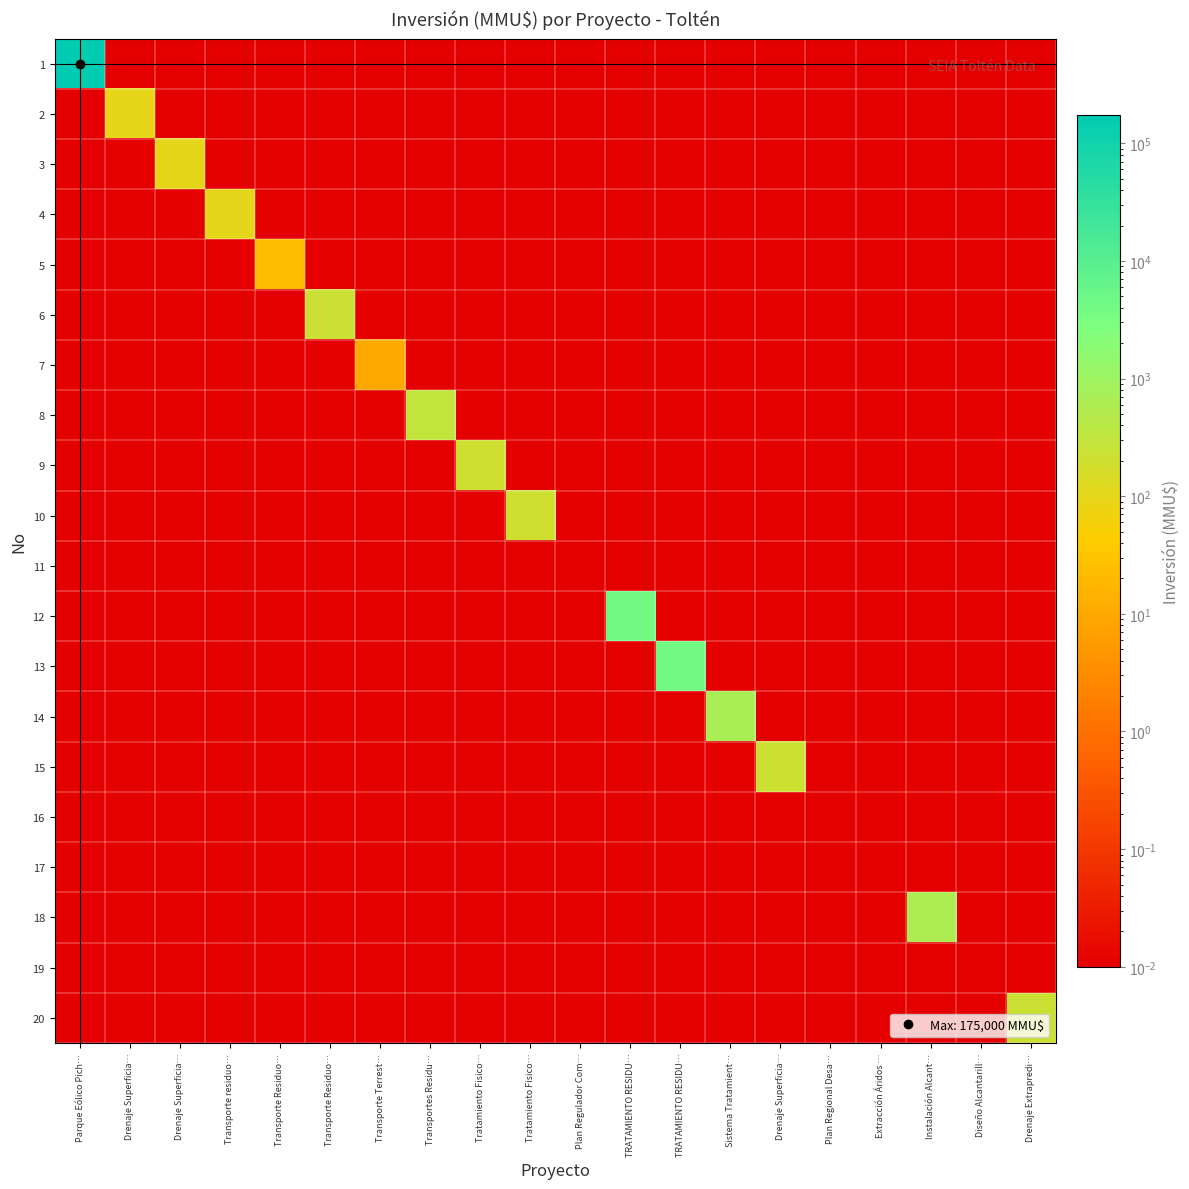

Reading left to right, transcribe all the data shown in this chart.

1: Parque Eólico Pich…=175000.0	Drenaje Superficia…=0.0	Drenaje Superficia…=0.0	Transporte residuo…=0.0	Transporte Residuo…=0.0	Transporte Residuo…=0.0	Transporte Terrest…=0.0	Transportes Residu…=0.0	Tratamiento Fisico…=0.0	Tratamiento Fisico…=0.0	Plan Regulador Com…=0.0	TRATAMIENTO RESIDU…=0.0	TRATAMIENTO RESIDU…=0.0	Sistema Tratamient…=0.0	Drenaje Superficia…=0.0	Plan Regional Desa…=0.0	Extracción Áridos …=0.0	Instalación Alcant…=0.0	Diseño Alcantarill…=0.0	Drenaje Extrapredi…=0.0
2: Parque Eólico Pich…=0.0	Drenaje Superficia…=95.0	Drenaje Superficia…=0.0	Transporte residuo…=0.0	Transporte Residuo…=0.0	Transporte Residuo…=0.0	Transporte Terrest…=0.0	Transportes Residu…=0.0	Tratamiento Fisico…=0.0	Tratamiento Fisico…=0.0	Plan Regulador Com…=0.0	TRATAMIENTO RESIDU…=0.0	TRATAMIENTO RESIDU…=0.0	Sistema Tratamient…=0.0	Drenaje Superficia…=0.0	Plan Regional Desa…=0.0	Extracción Áridos …=0.0	Instalación Alcant…=0.0	Diseño Alcantarill…=0.0	Drenaje Extrapredi…=0.0
3: Parque Eólico Pich…=0.0	Drenaje Superficia…=0.0	Drenaje Superficia…=95.0	Transporte residuo…=0.0	Transporte Residuo…=0.0	Transporte Residuo…=0.0	Transporte Terrest…=0.0	Transportes Residu…=0.0	Tratamiento Fisico…=0.0	Tratamiento Fisico…=0.0	Plan Regulador Com…=0.0	TRATAMIENTO RESIDU…=0.0	TRATAMIENTO RESIDU…=0.0	Sistema Tratamient…=0.0	Drenaje Superficia…=0.0	Plan Regional Desa…=0.0	Extracción Áridos …=0.0	Instalación Alcant…=0.0	Diseño Alcantarill…=0.0	Drenaje Extrapredi…=0.0
4: Parque Eólico Pich…=0.0	Drenaje Superficia…=0.0	Drenaje Superficia…=0.0	Transporte residuo…=100.0	Transporte Residuo…=0.0	Transporte Residuo…=0.0	Transporte Terrest…=0.0	Transportes Residu…=0.0	Tratamiento Fisico…=0.0	Tratamiento Fisico…=0.0	Plan Regulador Com…=0.0	TRATAMIENTO RESIDU…=0.0	TRATAMIENTO RESIDU…=0.0	Sistema Tratamient…=0.0	Drenaje Superficia…=0.0	Plan Regional Desa…=0.0	Extracción Áridos …=0.0	Instalación Alcant…=0.0	Diseño Alcantarill…=0.0	Drenaje Extrapredi…=0.0
5: Parque Eólico Pich…=0.0	Drenaje Superficia…=0.0	Drenaje Superficia…=0.0	Transporte residuo…=0.0	Transporte Residuo…=22.0	Transporte Residuo…=0.0	Transporte Terrest…=0.0	Transportes Residu…=0.0	Tratamiento Fisico…=0.0	Tratamiento Fisico…=0.0	Plan Regulador Com…=0.0	TRATAMIENTO RESIDU…=0.0	TRATAMIENTO RESIDU…=0.0	Sistema Tratamient…=0.0	Drenaje Superficia…=0.0	Plan Regional Desa…=0.0	Extracción Áridos …=0.0	Instalación Alcant…=0.0	Diseño Alcantarill…=0.0	Drenaje Extrapredi…=0.0
6: Parque Eólico Pich…=0.0	Drenaje Superficia…=0.0	Drenaje Superficia…=0.0	Transporte residuo…=0.0	Transporte Residuo…=0.0	Transporte Residuo…=234.0	Transporte Terrest…=0.0	Transportes Residu…=0.0	Tratamiento Fisico…=0.0	Tratamiento Fisico…=0.0	Plan Regulador Com…=0.0	TRATAMIENTO RESIDU…=0.0	TRATAMIENTO RESIDU…=0.0	Sistema Tratamient…=0.0	Drenaje Superficia…=0.0	Plan Regional Desa…=0.0	Extracción Áridos …=0.0	Instalación Alcant…=0.0	Diseño Alcantarill…=0.0	Drenaje Extrapredi…=0.0
7: Parque Eólico Pich…=0.0	Drenaje Superficia…=0.0	Drenaje Superficia…=0.0	Transporte residuo…=0.0	Transporte Residuo…=0.0	Transporte Residuo…=0.0	Transporte Terrest…=10.0	Transportes Residu…=0.0	Tratamiento Fisico…=0.0	Tratamiento Fisico…=0.0	Plan Regulador Com…=0.0	TRATAMIENTO RESIDU…=0.0	TRATAMIENTO RESIDU…=0.0	Sistema Tratamient…=0.0	Drenaje Superficia…=0.0	Plan Regional Desa…=0.0	Extracción Áridos …=0.0	Instalación Alcant…=0.0	Diseño Alcantarill…=0.0	Drenaje Extrapredi…=0.0
8: Parque Eólico Pich…=0.0	Drenaje Superficia…=0.0	Drenaje Superficia…=0.0	Transporte residuo…=0.0	Transporte Residuo…=0.0	Transporte Residuo…=0.0	Transporte Terrest…=0.0	Transportes Residu…=300.0	Tratamiento Fisico…=0.0	Tratamiento Fisico…=0.0	Plan Regulador Com…=0.0	TRATAMIENTO RESIDU…=0.0	TRATAMIENTO RESIDU…=0.0	Sistema Tratamient…=0.0	Drenaje Superficia…=0.0	Plan Regional Desa…=0.0	Extracción Áridos …=0.0	Instalación Alcant…=0.0	Diseño Alcantarill…=0.0	Drenaje Extrapredi…=0.0
9: Parque Eólico Pich…=0.0	Drenaje Superficia…=0.0	Drenaje Superficia…=0.0	Transporte residuo…=0.0	Transporte Residuo…=0.0	Transporte Residuo…=0.0	Transporte Terrest…=0.0	Transportes Residu…=0.0	Tratamiento Fisico…=200.0	Tratamiento Fisico…=0.0	Plan Regulador Com…=0.0	TRATAMIENTO RESIDU…=0.0	TRATAMIENTO RESIDU…=0.0	Sistema Tratamient…=0.0	Drenaje Superficia…=0.0	Plan Regional Desa…=0.0	Extracción Áridos …=0.0	Instalación Alcant…=0.0	Diseño Alcantarill…=0.0	Drenaje Extrapredi…=0.0
10: Parque Eólico Pich…=0.0	Drenaje Superficia…=0.0	Drenaje Superficia…=0.0	Transporte residuo…=0.0	Transporte Residuo…=0.0	Transporte Residuo…=0.0	Transporte Terrest…=0.0	Transportes Residu…=0.0	Tratamiento Fisico…=0.0	Tratamiento Fisico…=200.0	Plan Regulador Com…=0.0	TRATAMIENTO RESIDU…=0.0	TRATAMIENTO RESIDU…=0.0	Sistema Tratamient…=0.0	Drenaje Superficia…=0.0	Plan Regional Desa…=0.0	Extracción Áridos …=0.0	Instalación Alcant…=0.0	Diseño Alcantarill…=0.0	Drenaje Extrapredi…=0.0
11: Parque Eólico Pich…=0.0	Drenaje Superficia…=0.0	Drenaje Superficia…=0.0	Transporte residuo…=0.0	Transporte Residuo…=0.0	Transporte Residuo…=0.0	Transporte Terrest…=0.0	Transportes Residu…=0.0	Tratamiento Fisico…=0.0	Tratamiento Fisico…=0.0	Plan Regulador Com…=0.0	TRATAMIENTO RESIDU…=0.0	TRATAMIENTO RESIDU…=0.0	Sistema Tratamient…=0.0	Drenaje Superficia…=0.0	Plan Regional Desa…=0.0	Extracción Áridos …=0.0	Instalación Alcant…=0.0	Diseño Alcantarill…=0.0	Drenaje Extrapredi…=0.0
12: Parque Eólico Pich…=0.0	Drenaje Superficia…=0.0	Drenaje Superficia…=0.0	Transporte residuo…=0.0	Transporte Residuo…=0.0	Transporte Residuo…=0.0	Transporte Terrest…=0.0	Transportes Residu…=0.0	Tratamiento Fisico…=0.0	Tratamiento Fisico…=0.0	Plan Regulador Com…=0.0	TRATAMIENTO RESIDU…=4000.0	TRATAMIENTO RESIDU…=0.0	Sistema Tratamient…=0.0	Drenaje Superficia…=0.0	Plan Regional Desa…=0.0	Extracción Áridos …=0.0	Instalación Alcant…=0.0	Diseño Alcantarill…=0.0	Drenaje Extrapredi…=0.0
13: Parque Eólico Pich…=0.0	Drenaje Superficia…=0.0	Drenaje Superficia…=0.0	Transporte residuo…=0.0	Transporte Residuo…=0.0	Transporte Residuo…=0.0	Transporte Terrest…=0.0	Transportes Residu…=0.0	Tratamiento Fisico…=0.0	Tratamiento Fisico…=0.0	Plan Regulador Com…=0.0	TRATAMIENTO RESIDU…=0.0	TRATAMIENTO RESIDU…=4000.0	Sistema Tratamient…=0.0	Drenaje Superficia…=0.0	Plan Regional Desa…=0.0	Extracción Áridos …=0.0	Instalación Alcant…=0.0	Diseño Alcantarill…=0.0	Drenaje Extrapredi…=0.0
14: Parque Eólico Pich…=0.0	Drenaje Superficia…=0.0	Drenaje Superficia…=0.0	Transporte residuo…=0.0	Transporte Residuo…=0.0	Transporte Residuo…=0.0	Transporte Terrest…=0.0	Transportes Residu…=0.0	Tratamiento Fisico…=0.0	Tratamiento Fisico…=0.0	Plan Regulador Com…=0.0	TRATAMIENTO RESIDU…=0.0	TRATAMIENTO RESIDU…=0.0	Sistema Tratamient…=668.0	Drenaje Superficia…=0.0	Plan Regional Desa…=0.0	Extracción Áridos …=0.0	Instalación Alcant…=0.0	Diseño Alcantarill…=0.0	Drenaje Extrapredi…=0.0
15: Parque Eólico Pich…=0.0	Drenaje Superficia…=0.0	Drenaje Superficia…=0.0	Transporte residuo…=0.0	Transporte Residuo…=0.0	Transporte Residuo…=0.0	Transporte Terrest…=0.0	Transportes Residu…=0.0	Tratamiento Fisico…=0.0	Tratamiento Fisico…=0.0	Plan Regulador Com…=0.0	TRATAMIENTO RESIDU…=0.0	TRATAMIENTO RESIDU…=0.0	Sistema Tratamient…=0.0	Drenaje Superficia…=218.0	Plan Regional Desa…=0.0	Extracción Áridos …=0.0	Instalación Alcant…=0.0	Diseño Alcantarill…=0.0	Drenaje Extrapredi…=0.0
16: Parque Eólico Pich…=0.0	Drenaje Superficia…=0.0	Drenaje Superficia…=0.0	Transporte residuo…=0.0	Transporte Residuo…=0.0	Transporte Residuo…=0.0	Transporte Terrest…=0.0	Transportes Residu…=0.0	Tratamiento Fisico…=0.0	Tratamiento Fisico…=0.0	Plan Regulador Com…=0.0	TRATAMIENTO RESIDU…=0.0	TRATAMIENTO RESIDU…=0.0	Sistema Tratamient…=0.0	Drenaje Superficia…=0.0	Plan Regional Desa…=0.0	Extracción Áridos …=0.0	Instalación Alcant…=0.0	Diseño Alcantarill…=0.0	Drenaje Extrapredi…=0.0
17: Parque Eólico Pich…=0.0	Drenaje Superficia…=0.0	Drenaje Superficia…=0.0	Transporte residuo…=0.0	Transporte Residuo…=0.0	Transporte Residuo…=0.0	Transporte Terrest…=0.0	Transportes Residu…=0.0	Tratamiento Fisico…=0.0	Tratamiento Fisico…=0.0	Plan Regulador Com…=0.0	TRATAMIENTO RESIDU…=0.0	TRATAMIENTO RESIDU…=0.0	Sistema Tratamient…=0.0	Drenaje Superficia…=0.0	Plan Regional Desa…=0.0	Extracción Áridos …=0.0	Instalación Alcant…=0.0	Diseño Alcantarill…=0.0	Drenaje Extrapredi…=0.0
18: Parque Eólico Pich…=0.0	Drenaje Superficia…=0.0	Drenaje Superficia…=0.0	Transporte residuo…=0.0	Transporte Residuo…=0.0	Transporte Residuo…=0.0	Transporte Terrest…=0.0	Transportes Residu…=0.0	Tratamiento Fisico…=0.0	Tratamiento Fisico…=0.0	Plan Regulador Com…=0.0	TRATAMIENTO RESIDU…=0.0	TRATAMIENTO RESIDU…=0.0	Sistema Tratamient…=0.0	Drenaje Superficia…=0.0	Plan Regional Desa…=0.0	Extracción Áridos …=0.0	Instalación Alcant…=590.0	Diseño Alcantarill…=0.0	Drenaje Extrapredi…=0.0
19: Parque Eólico Pich…=0.0	Drenaje Superficia…=0.0	Drenaje Superficia…=0.0	Transporte residuo…=0.0	Transporte Residuo…=0.0	Transporte Residuo…=0.0	Transporte Terrest…=0.0	Transportes Residu…=0.0	Tratamiento Fisico…=0.0	Tratamiento Fisico…=0.0	Plan Regulador Com…=0.0	TRATAMIENTO RESIDU…=0.0	TRATAMIENTO RESIDU…=0.0	Sistema Tratamient…=0.0	Drenaje Superficia…=0.0	Plan Regional Desa…=0.0	Extracción Áridos …=0.0	Instalación Alcant…=0.0	Diseño Alcantarill…=0.0	Drenaje Extrapredi…=0.0
20: Parque Eólico Pich…=0.0	Drenaje Superficia…=0.0	Drenaje Superficia…=0.0	Transporte residuo…=0.0	Transporte Residuo…=0.0	Transporte Residuo…=0.0	Transporte Terrest…=0.0	Transportes Residu…=0.0	Tratamiento Fisico…=0.0	Tratamiento Fisico…=0.0	Plan Regulador Com…=0.0	TRATAMIENTO RESIDU…=0.0	TRATAMIENTO RESIDU…=0.0	Sistema Tratamient…=0.0	Drenaje Superficia…=0.0	Plan Regional Desa…=0.0	Extracción Áridos …=0.0	Instalación Alcant…=0.0	Diseño Alcantarill…=0.0	Drenaje Extrapredi…=230.0